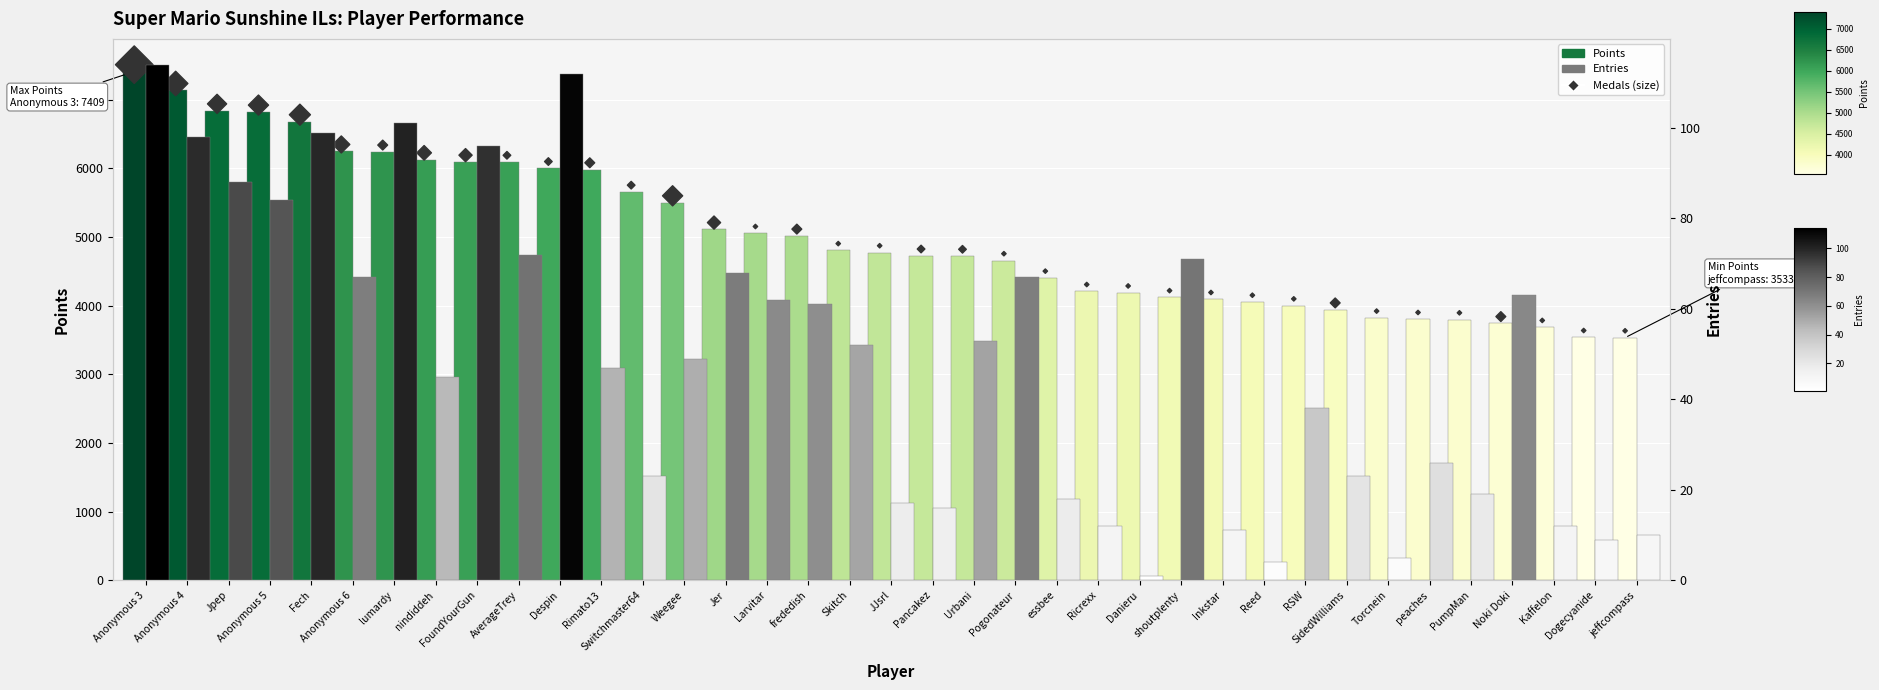

What is the total value across all series at frededish?

10189